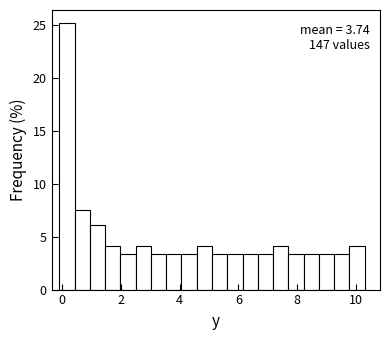

Read against the x-axis, roughly where is the centre of the tallest bar?

0.2